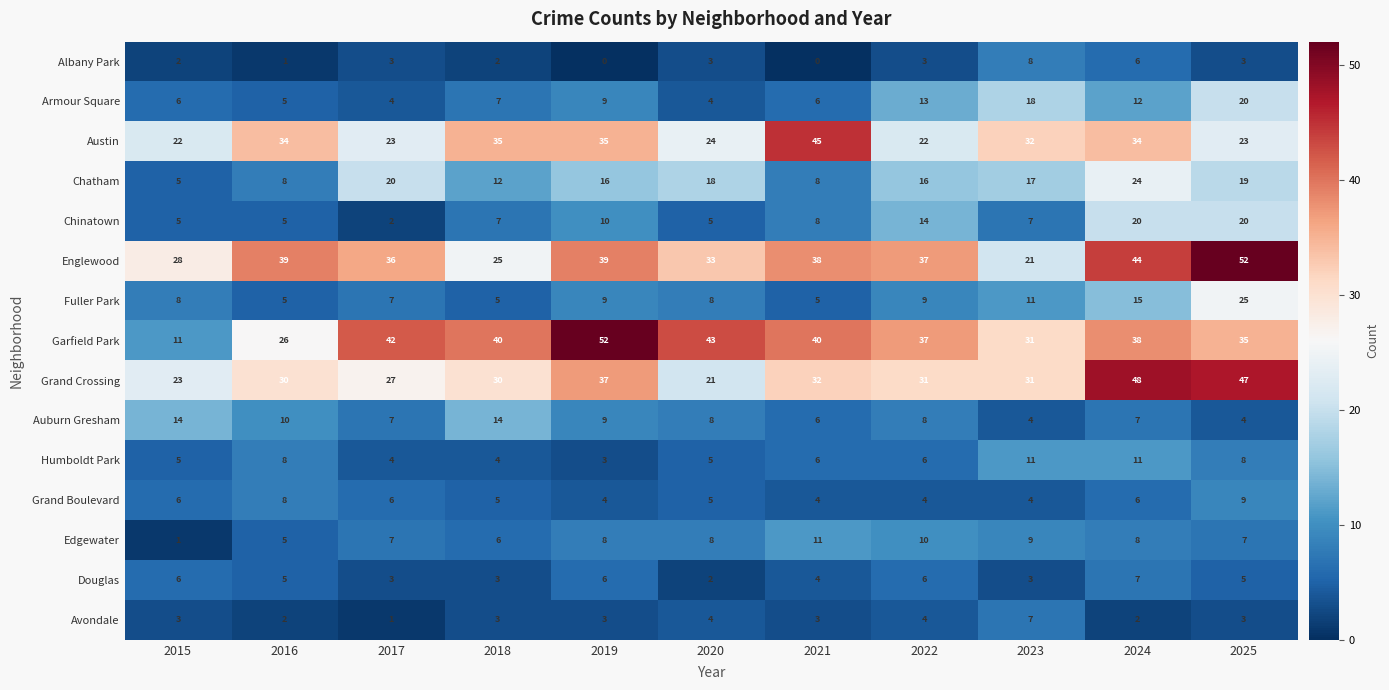

What is the minimum value for Englewood?

21